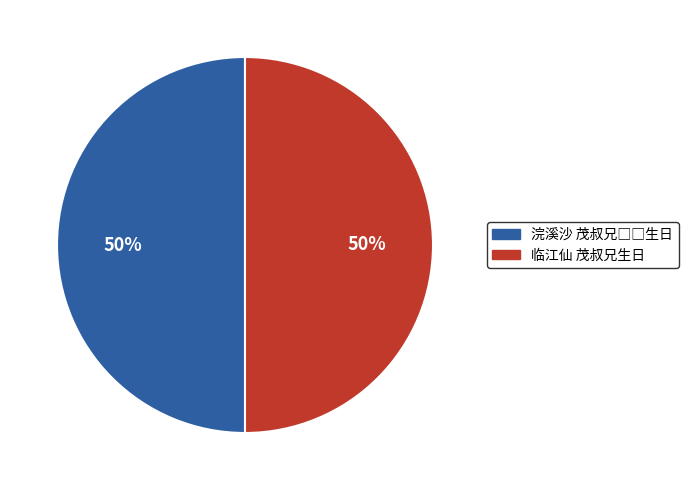

True or false: 临江仙 茂叔兄生日 accounts for 41% of the total.

False